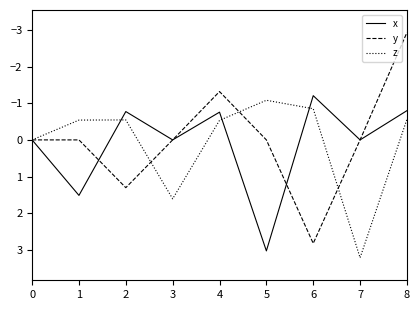

How many interior local peaks does the z series have?

2